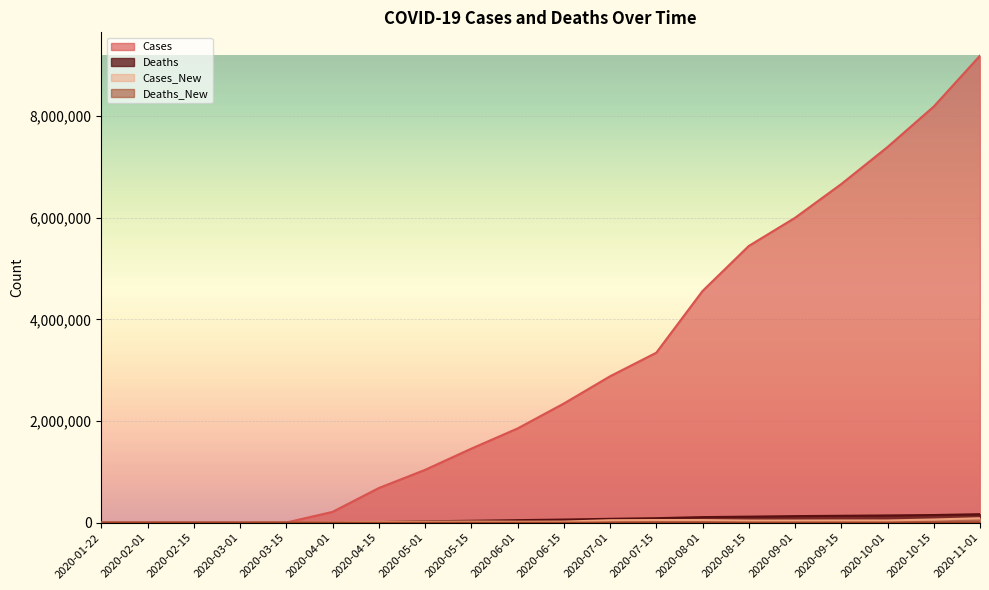

Reading left to right, list all the values displayed in this chart.

Cases: 2020-01-22=0	2020-02-01=12	2020-02-15=15	2020-03-01=27	2020-03-15=3499	2020-04-01=213372	2020-04-15=682619	2020-05-01=1040061	2020-05-15=1457593	2020-06-01=1854993	2020-06-15=2345168	2020-07-01=2881736	2020-07-15=3345786	2020-08-01=4560173	2020-08-15=5446633	2020-09-01=6000937	2020-09-15=6665158	2020-10-01=7393978	2020-10-15=8191210	2020-11-01=9191761
Deaths: 2020-01-22=0	2020-02-01=0	2020-02-15=0	2020-03-01=1	2020-03-15=44	2020-04-01=4060	2020-04-15=12722	2020-05-01=27909	2020-05-15=38036	2020-06-01=50402	2020-06-15=62496	2020-07-01=77116	2020-07-15=89422	2020-08-01=110572	2020-08-15=119591	2020-09-01=130029	2020-09-15=136607	2020-10-01=143298	2020-10-15=151511	2020-11-01=167558
Cases_New: 2020-01-22=0	2020-02-01=3	2020-02-15=0	2020-03-01=2	2020-03-15=983	2020-04-01=8517	2020-04-15=15543	2020-05-01=19943	2020-05-15=22432	2020-06-01=20056	2020-06-15=22236	2020-07-01=49310	2020-07-15=53018	2020-08-01=52588	2020-08-15=43034	2020-09-01=42637	2020-09-15=44396	2020-10-01=44219	2020-10-15=63673	2020-11-01=89044
Deaths_New: 2020-01-22=0	2020-02-01=0	2020-02-15=0	2020-03-01=1	2020-03-15=5	2020-04-01=145	2020-04-15=302	2020-05-01=446	2020-05-15=449	2020-06-01=499	2020-06-15=500	2020-07-01=560	2020-07-15=1116	2020-08-01=1194	2020-08-15=1001	2020-09-01=883	2020-09-15=921	2020-10-01=990	2020-10-15=1096	2020-11-01=1052